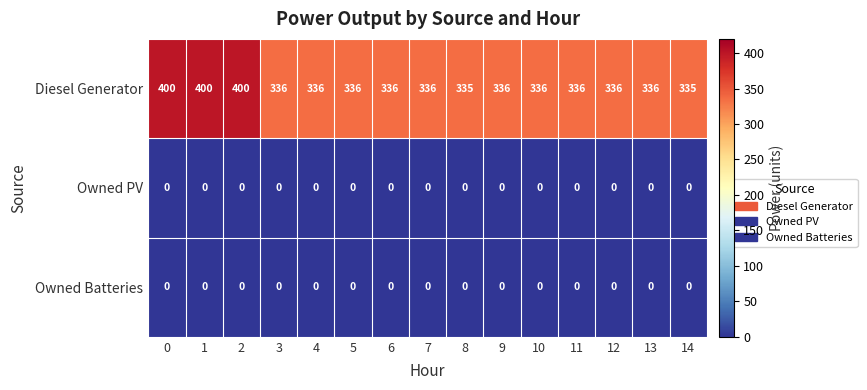

Is it true that Owned Batteries equals 0 at 4?

True